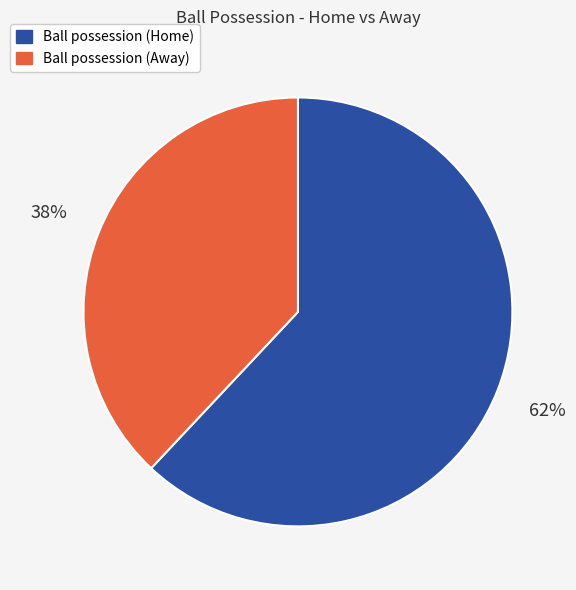

Combined, do Ball possession (Home) and Ball possession (Away) account for over 50%?

Yes